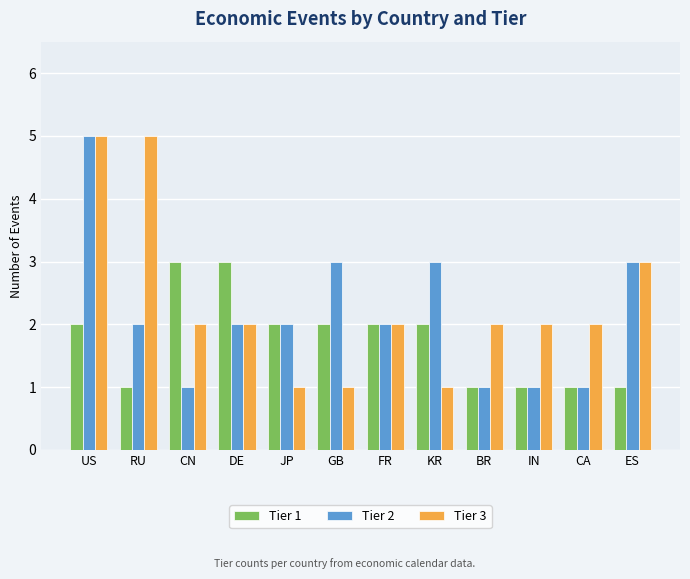

Reading left to right, list all the values displayed in this chart.

Tier 1: US=2	RU=1	CN=3	DE=3	JP=2	GB=2	FR=2	KR=2	BR=1	IN=1	CA=1	ES=1
Tier 2: US=5	RU=2	CN=1	DE=2	JP=2	GB=3	FR=2	KR=3	BR=1	IN=1	CA=1	ES=3
Tier 3: US=5	RU=5	CN=2	DE=2	JP=1	GB=1	FR=2	KR=1	BR=2	IN=2	CA=2	ES=3